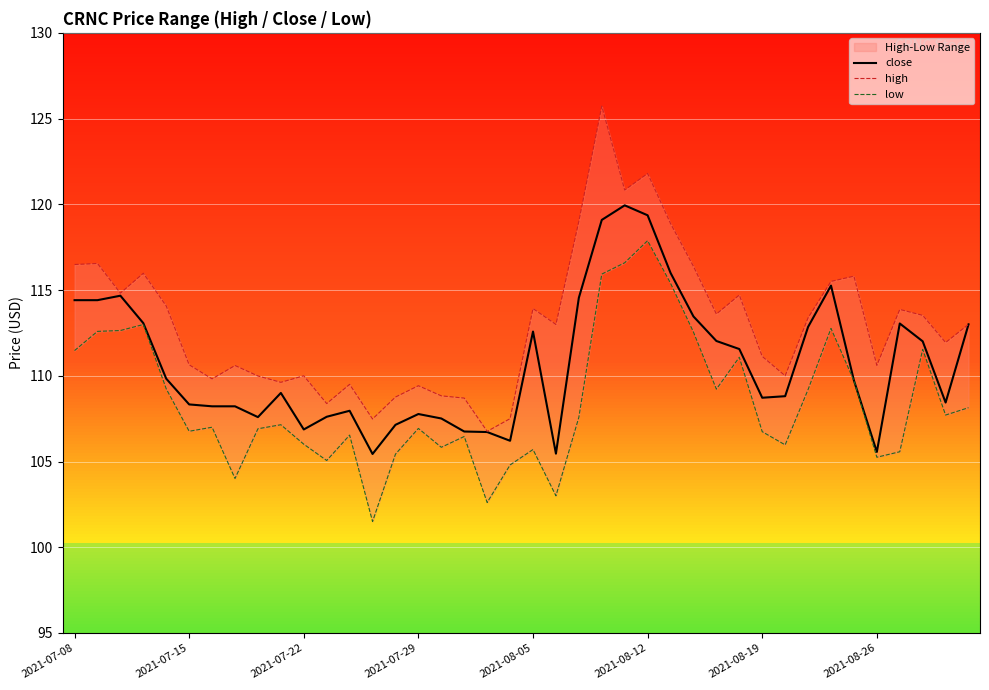

Which series has the largest range (max minus min)?

high